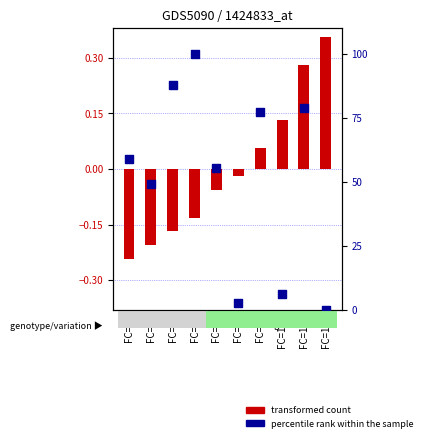

What is the total value across all series at FC=3?

99.9